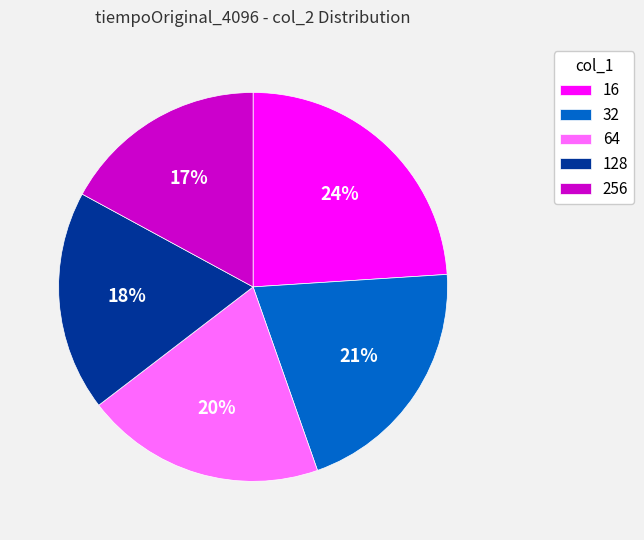

Does any single category account for the majority?

No